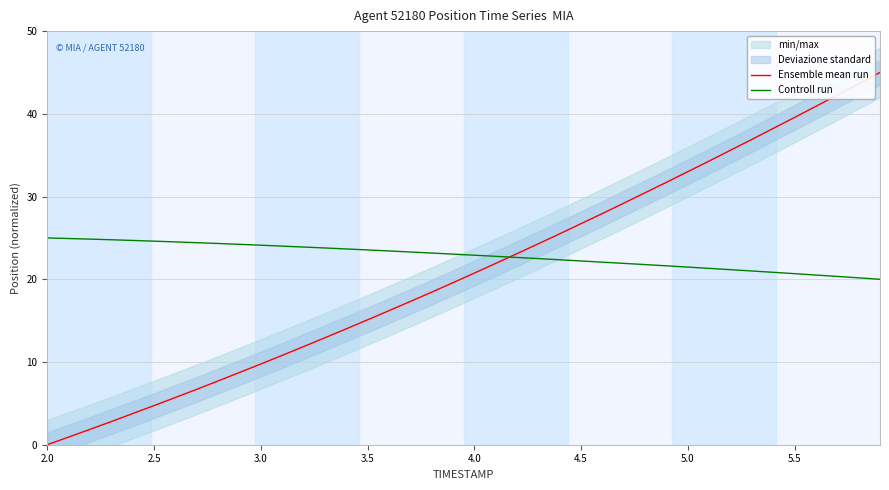

Is the value of Controll run at 30 greater than the value of Ensemble mean run at 22?

No